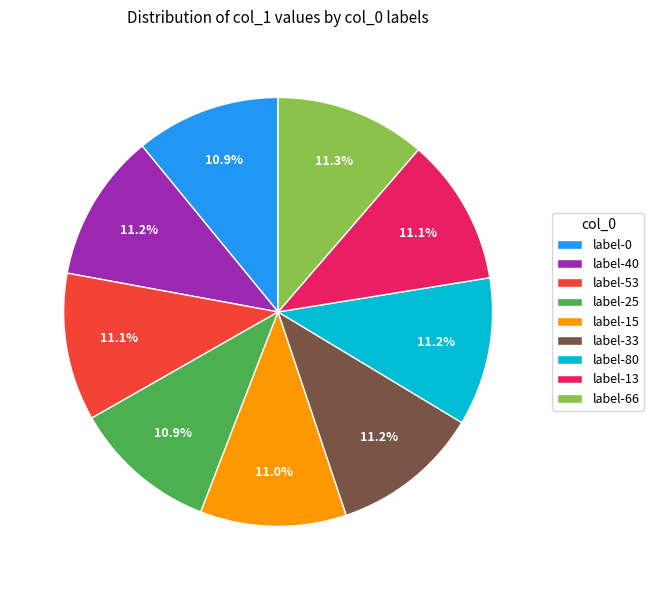

Does any single category account for the majority?

No